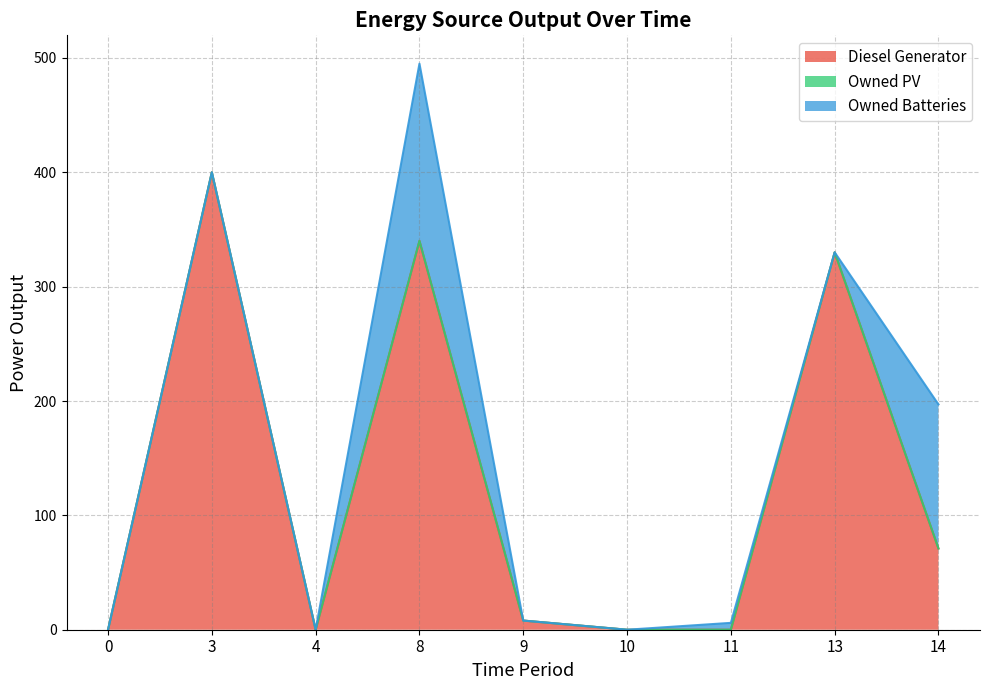

How many data points does each series have?

9